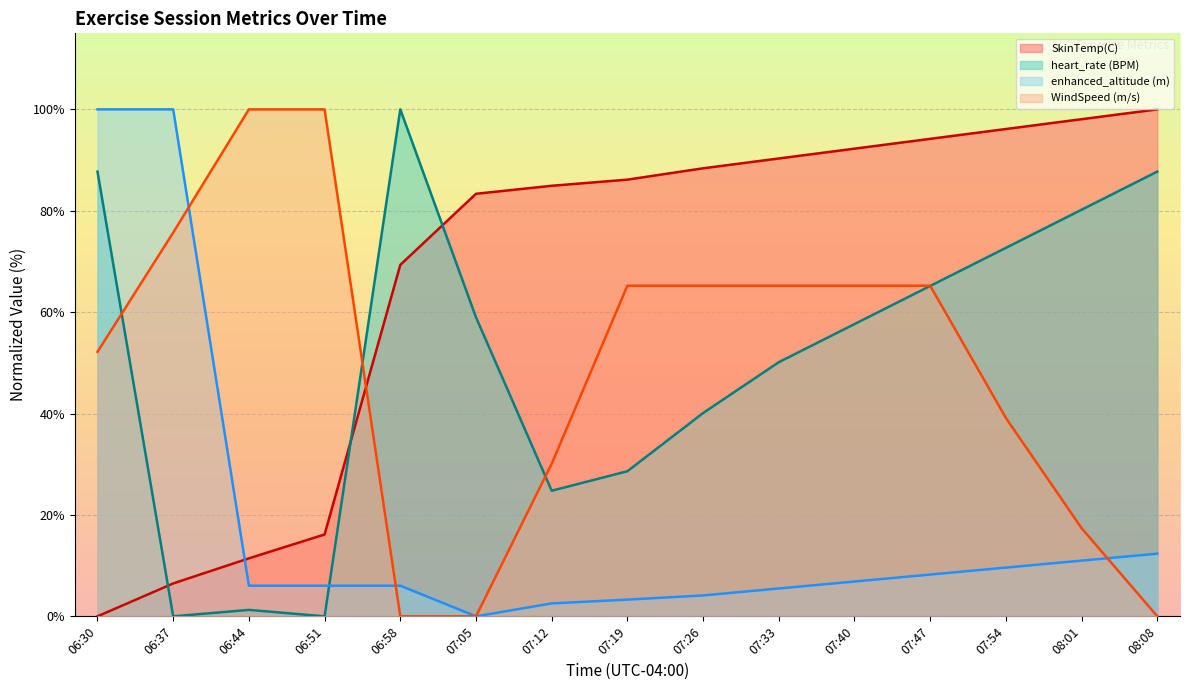

What position from the left is 07:40?

11